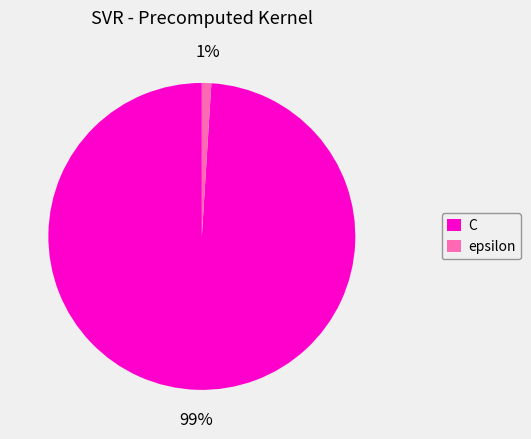

The C slice represents 89% of the pie. True or false?

False